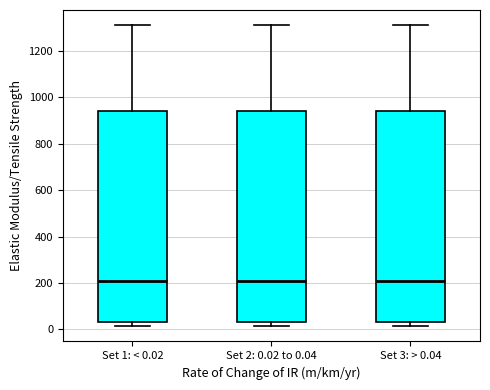

Reading left to right, read every box against the y-axis: the position of its median line, the range the box covers, and the ends of its whiskers. The values are not printed on the chart, so give them approximately, as read against the axis.

Set 1: < 0.02: median 200, box 40 to 940, whiskers 20 to 1320
Set 2: 0.02 to 0.04: median 200, box 40 to 940, whiskers 20 to 1320
Set 3: > 0.04: median 200, box 40 to 940, whiskers 20 to 1320